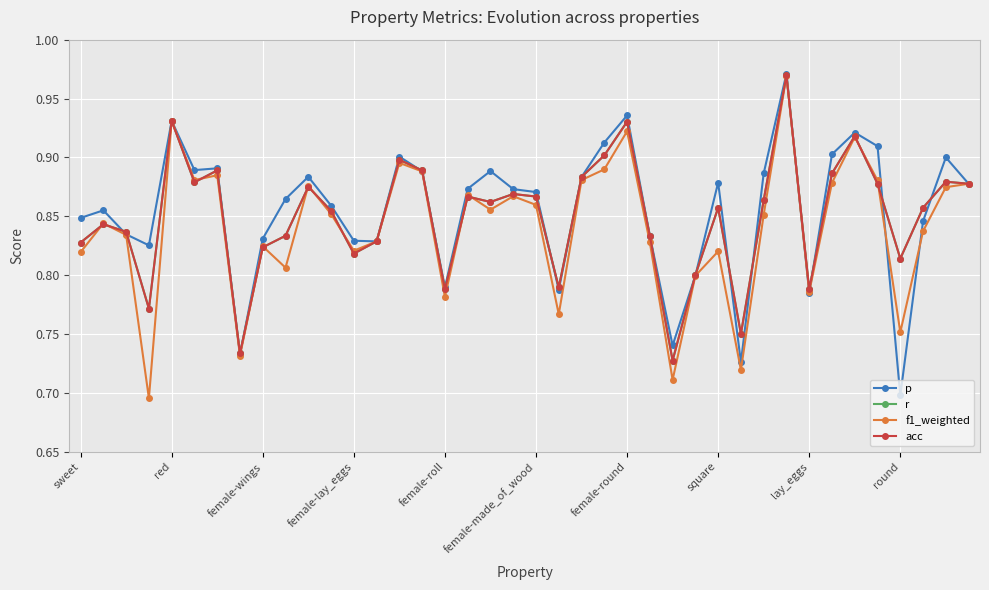

What is the greatest value displayed?

1.0